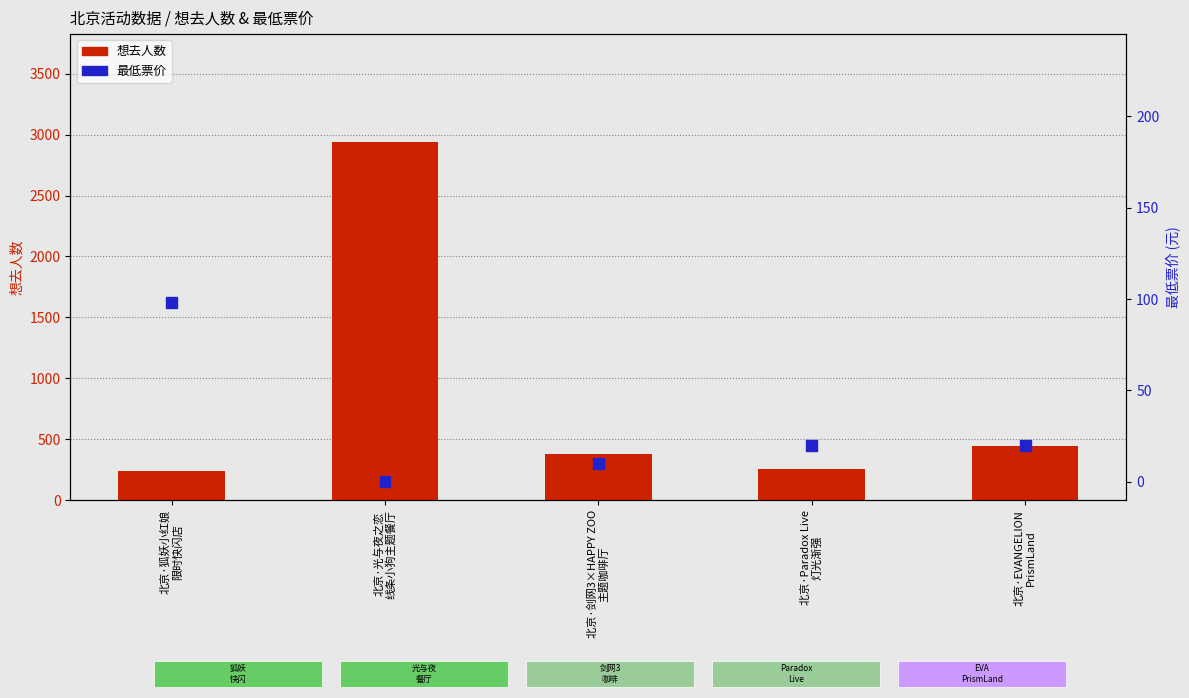

What are all the series names shown in the legend?

想去人数, 最低票价